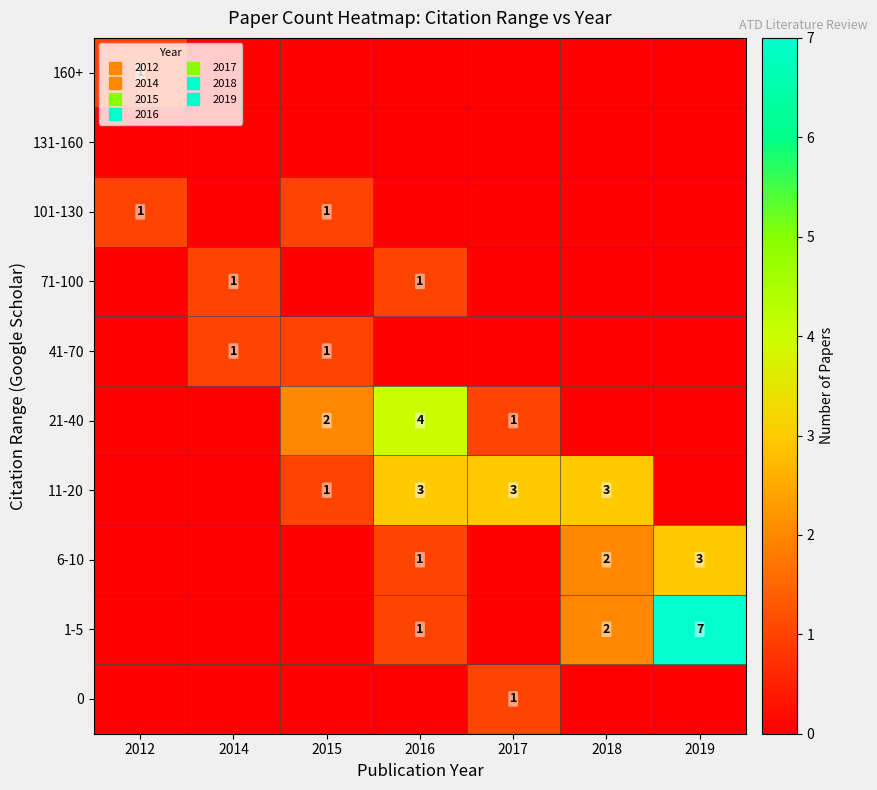

At 2019, list the series in order from largest to smallest.

1-5, 6-10, 0, 11-20, 21-40, 41-70, 71-100, 101-130, 131-160, 160+